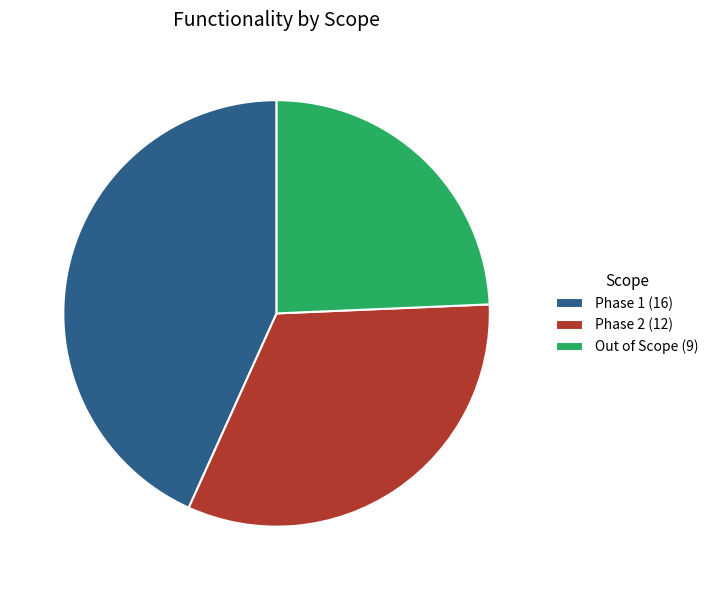

Is there any slice that represents more than half of the pie?

No